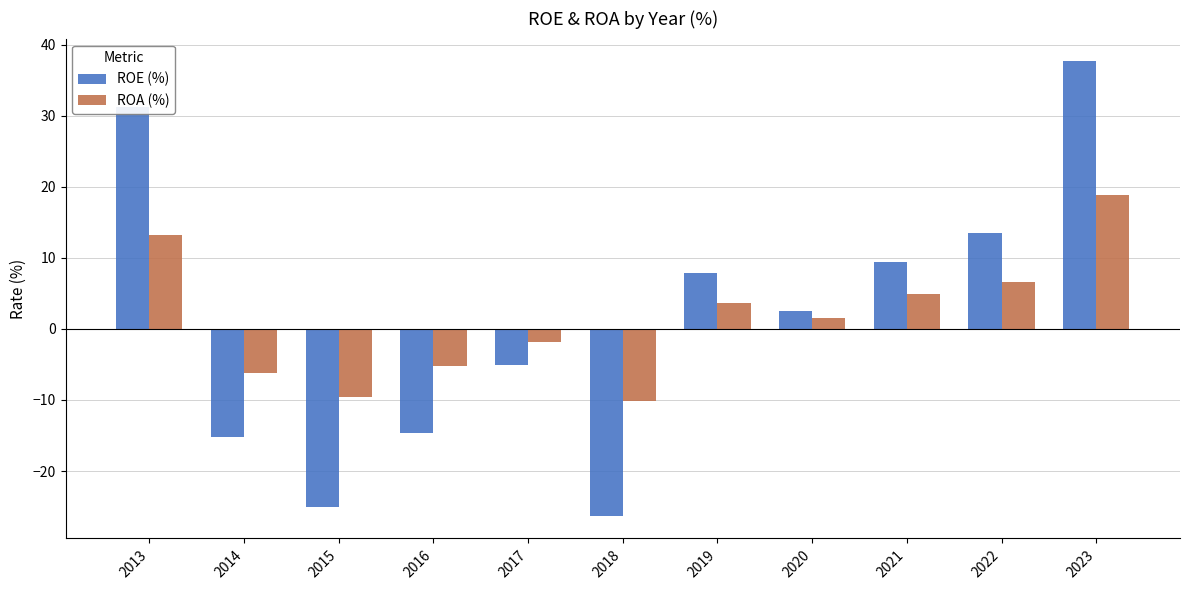

Which category has the highest value in the ROA (%) series?

2023